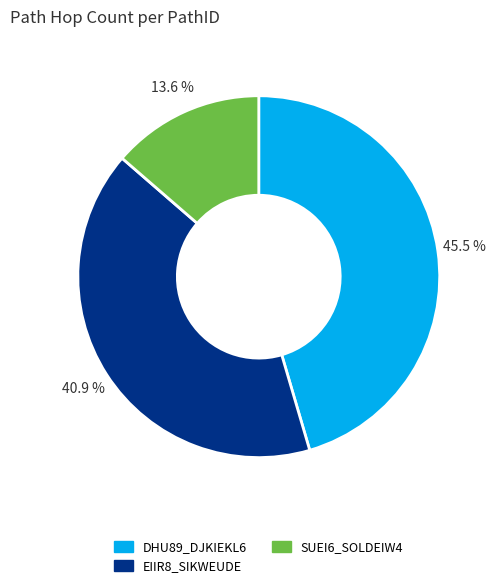

Which slice is the largest?

DHU89_DJKIEKL6